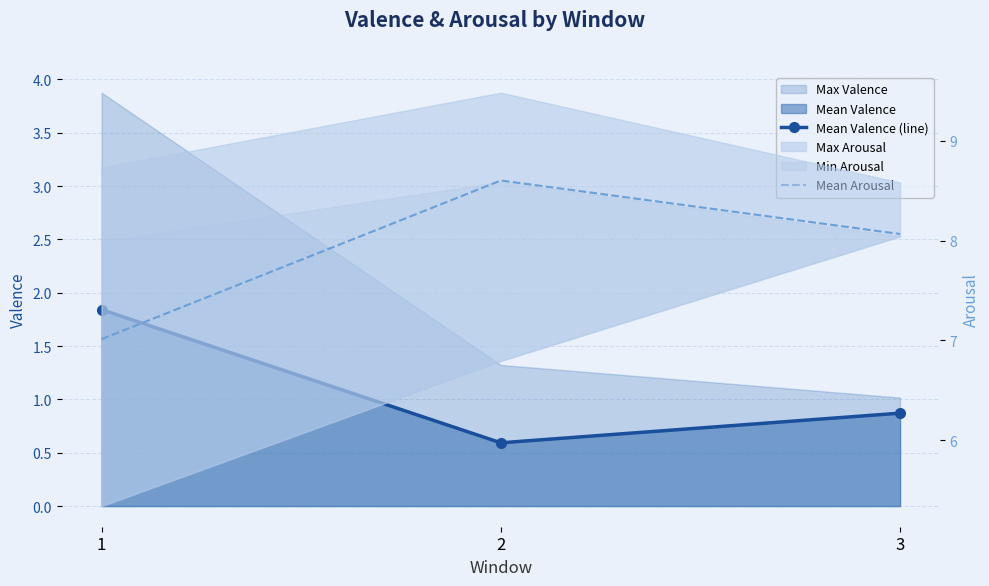

At which label does Mean Valence (line) reach its peak?

1